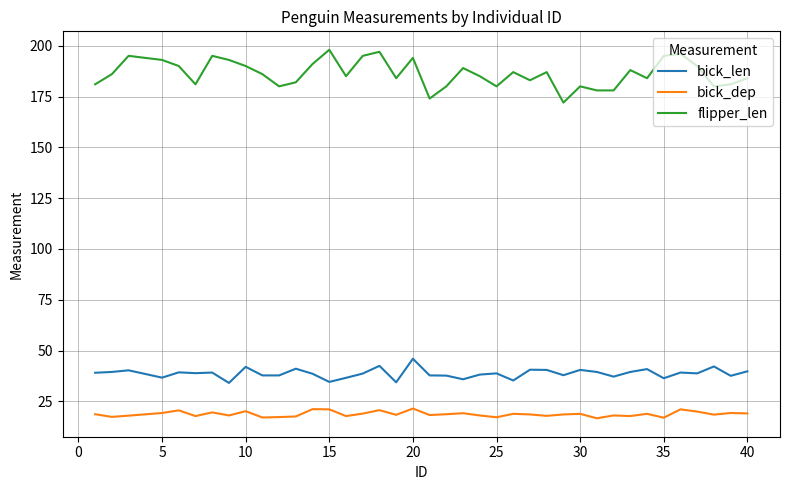

Rank the series by their maximum value, from highest to lowest.

flipper_len, bick_len, bick_dep